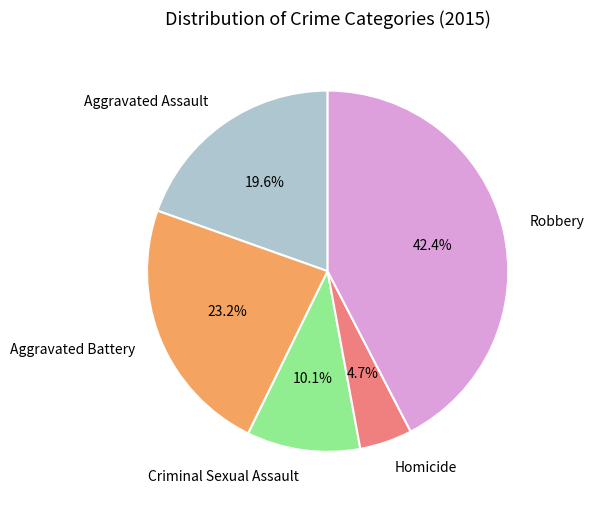

How many segments does this pie chart have?

5